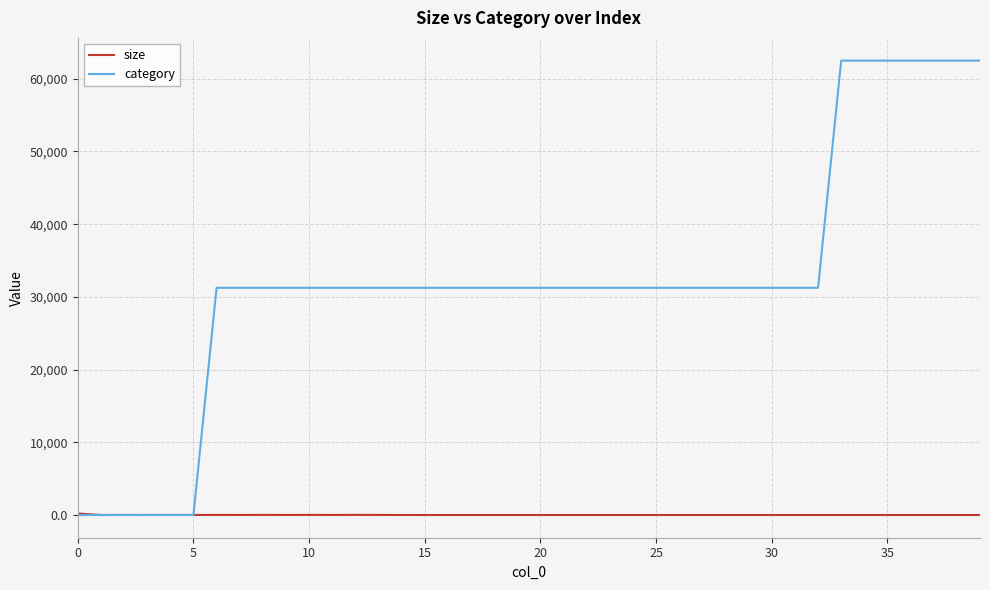

What is the maximum value for category?

62501.0